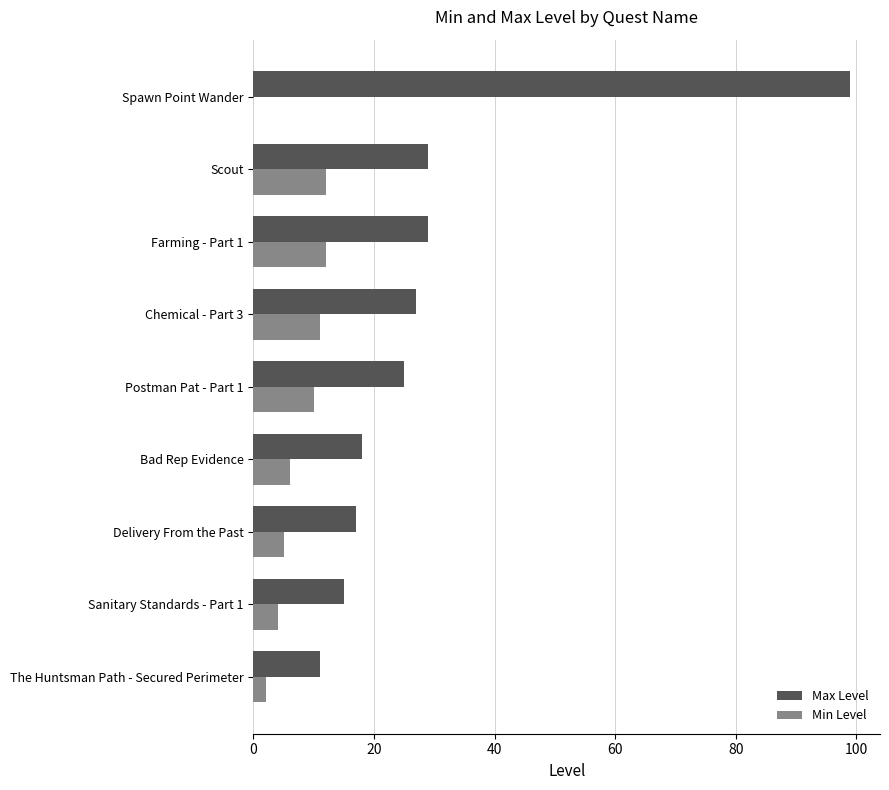

Is the value of Min Level at Postman Pat - Part 1 greater than the value of Max Level at Delivery From the Past?

No